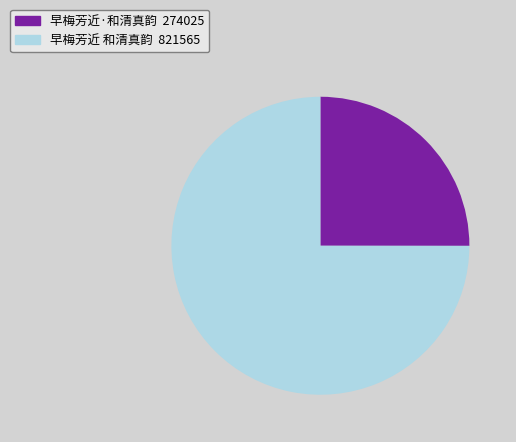

Which category has the smallest portion of the pie?

早梅芳近·和清真韵